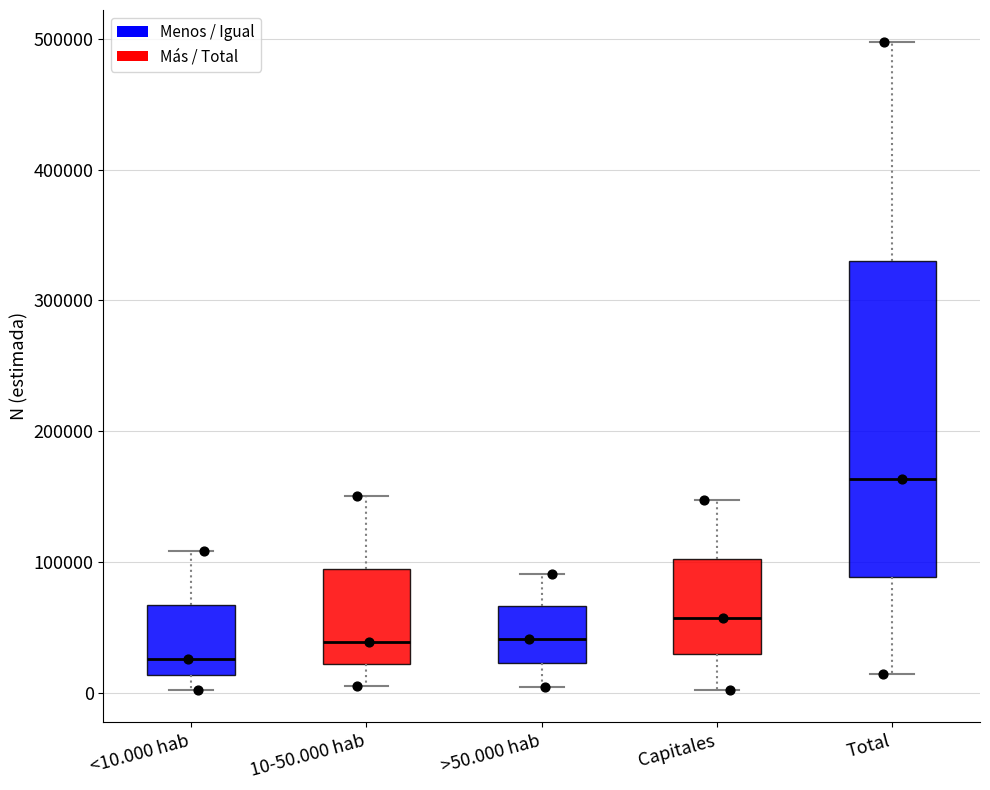

Reading left to right, transcribe this box plot: for each box, give where its median line is, the range the box spans, and where its two whiskers end, as read against the y-axis. The values are not printed on the chart, so give them approximately, as read against the axis.

<10.000 hab: median 30000, box 10000 to 70000, whiskers 0 to 110000
10-50.000 hab: median 40000, box 20000 to 90000, whiskers 10000 to 150000
>50.000 hab: median 40000, box 20000 to 70000, whiskers 0 to 90000
Capitales: median 60000, box 30000 to 100000, whiskers 0 to 150000
Total: median 160000, box 90000 to 330000, whiskers 10000 to 500000